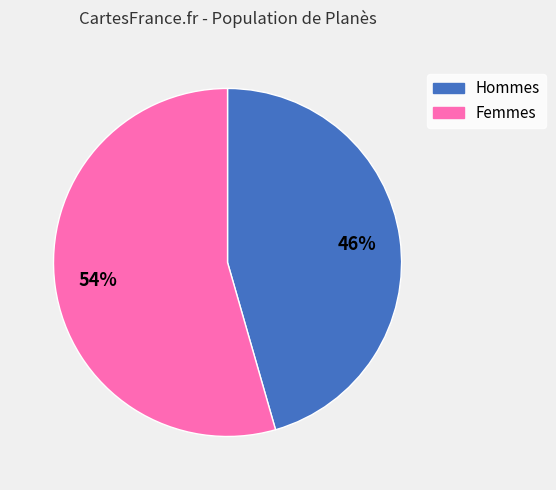

Is there any slice that represents more than half of the pie?

Yes